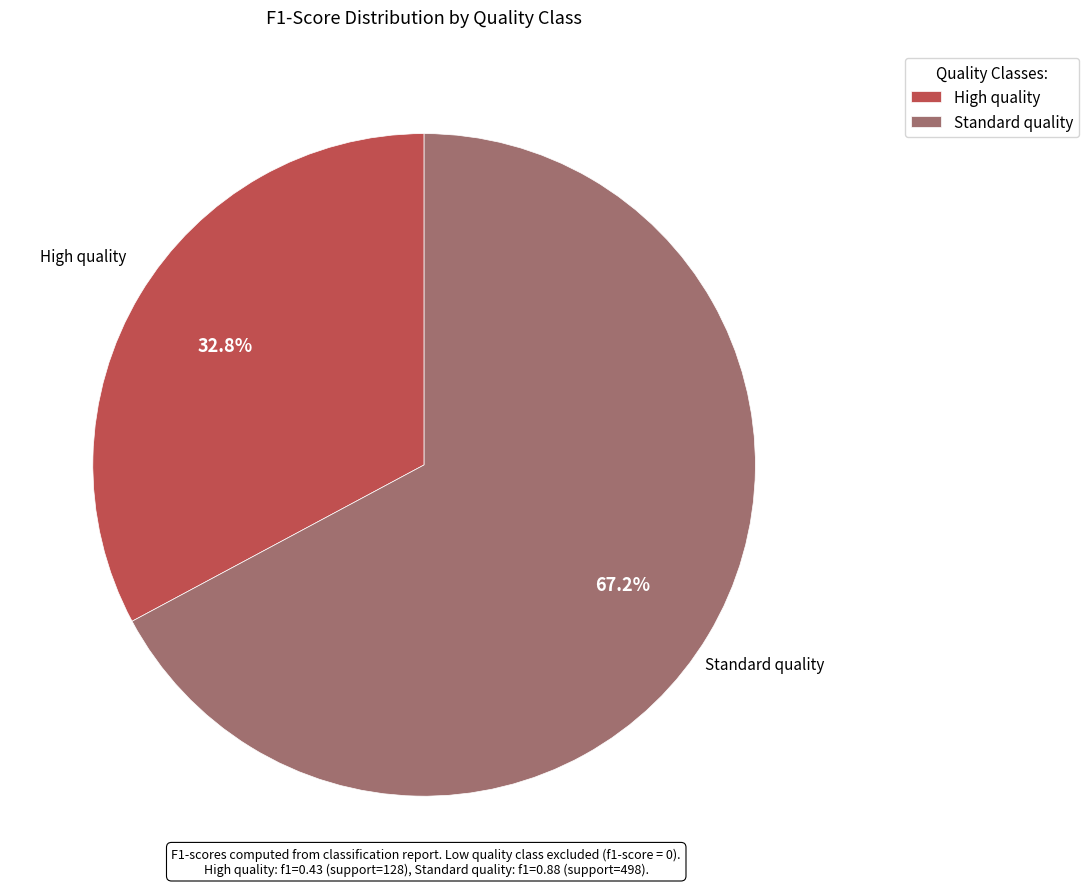

Which has a higher value, High quality or Standard quality?

Standard quality